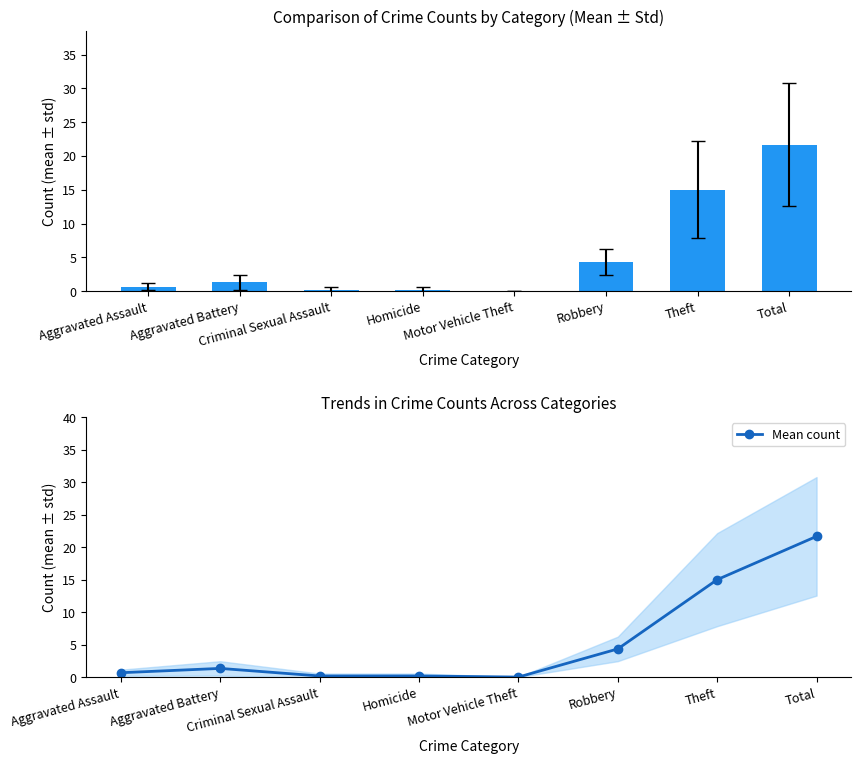

Is it true that the value at Theft is 3.1?

False